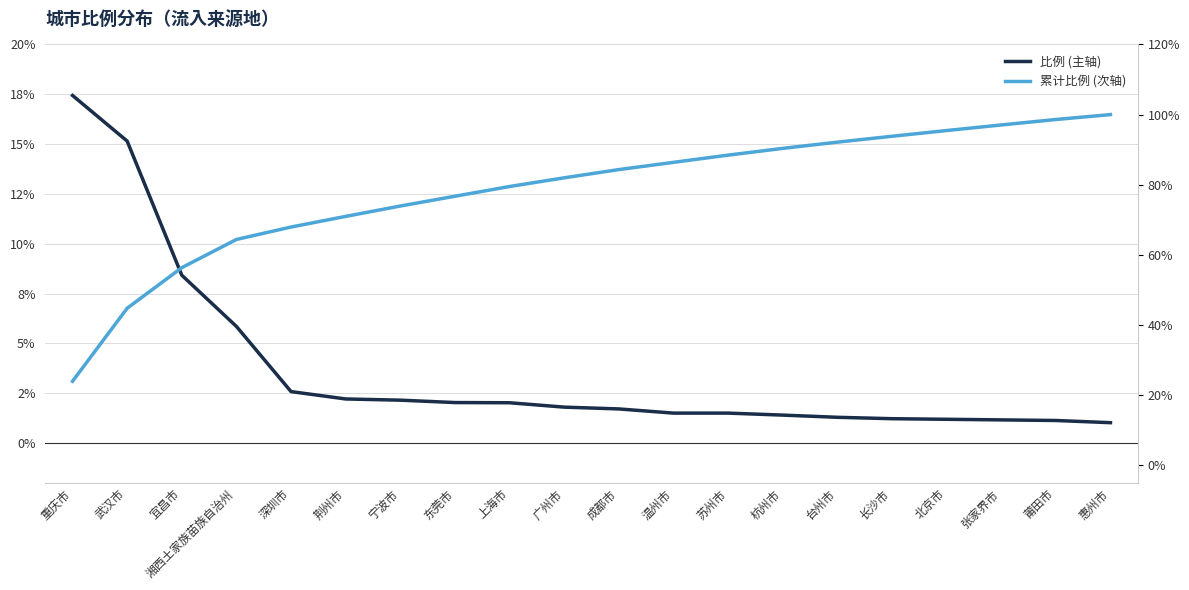

Which series has the largest total across all categories?

累计比例 (次轴)